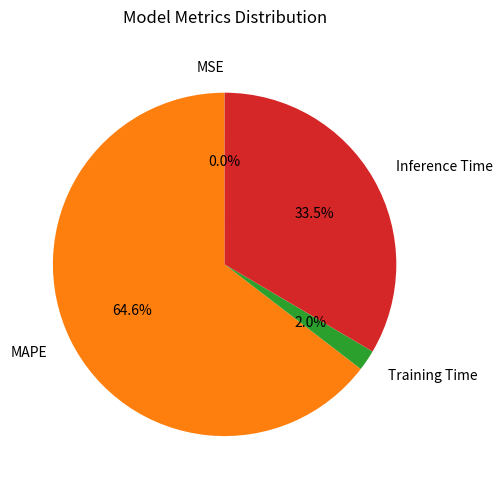

Which category has the biggest portion of the pie?

MAPE